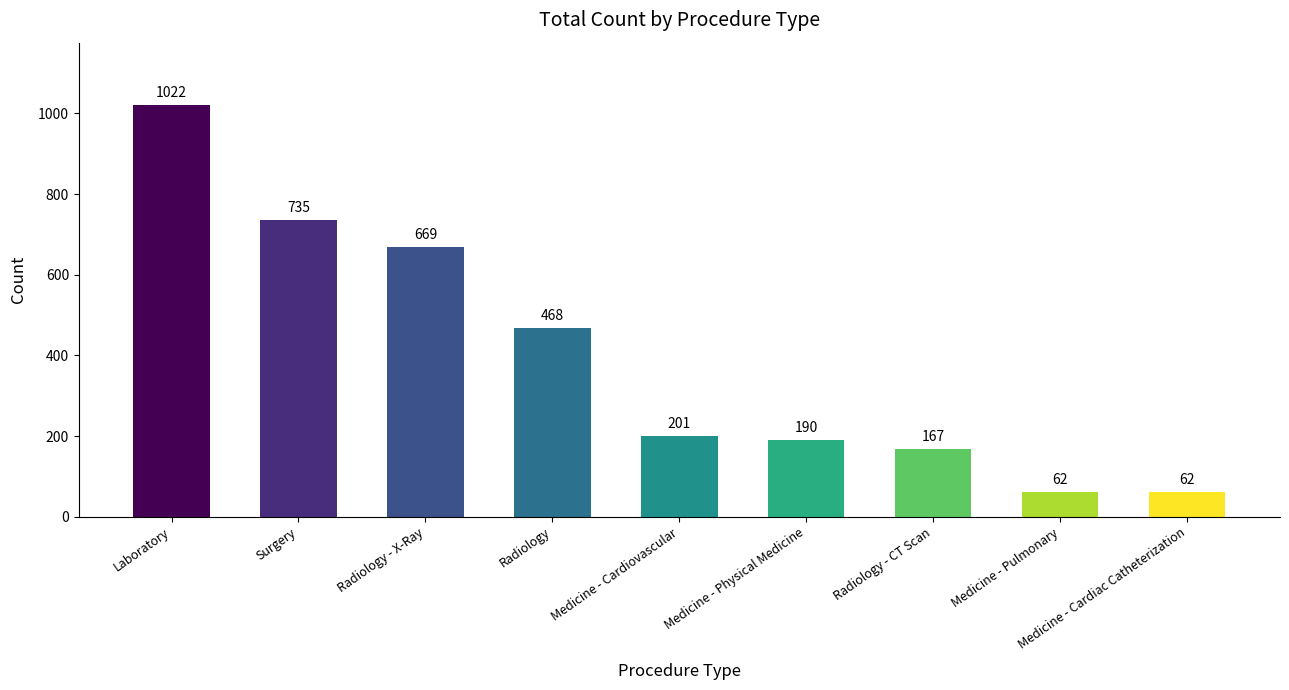

What is the change in value from Radiology - X-Ray to Medicine - Pulmonary?

-607